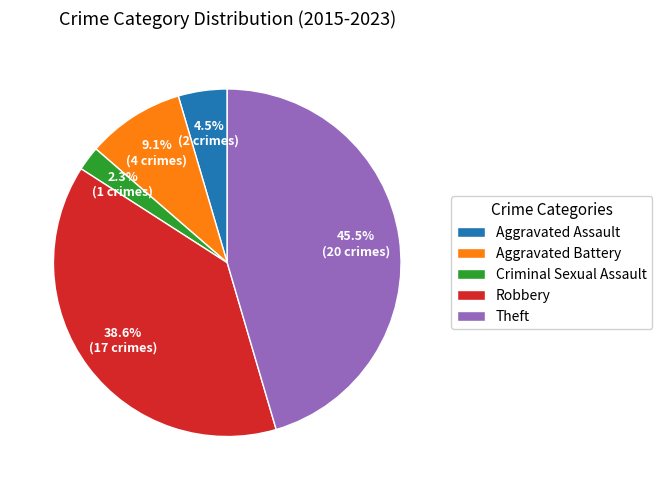

Between Theft and Aggravated Assault, which is larger?

Theft